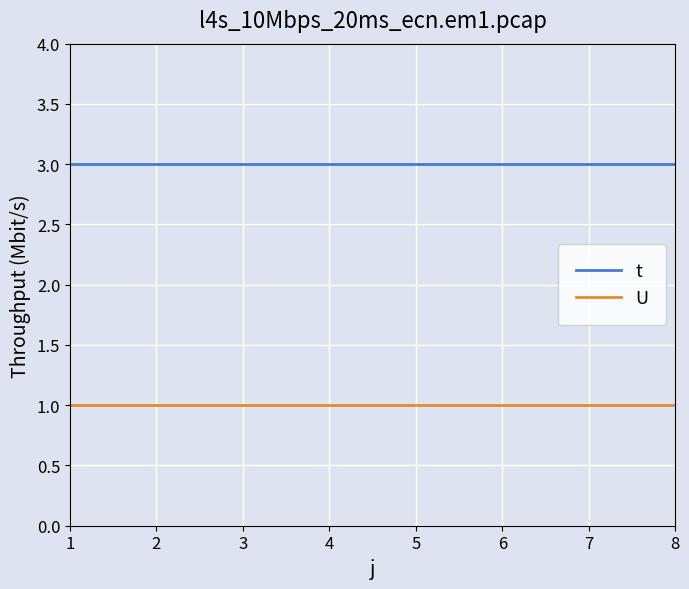

What is the greatest value displayed?

3